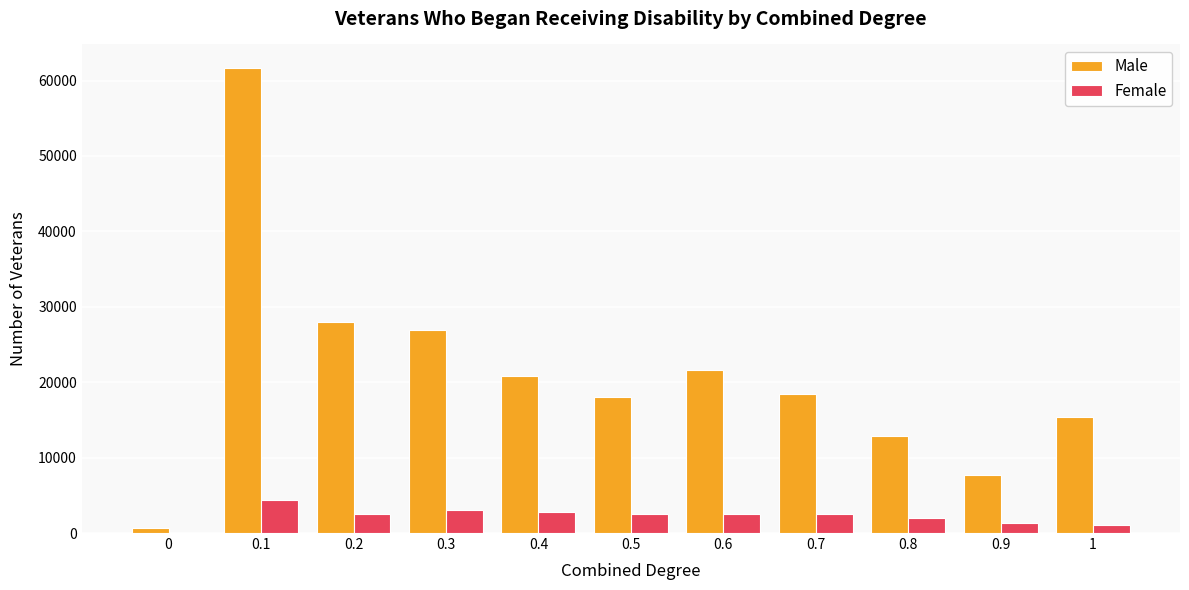

True or false: Female has a value of 2541 at 0.2.

True